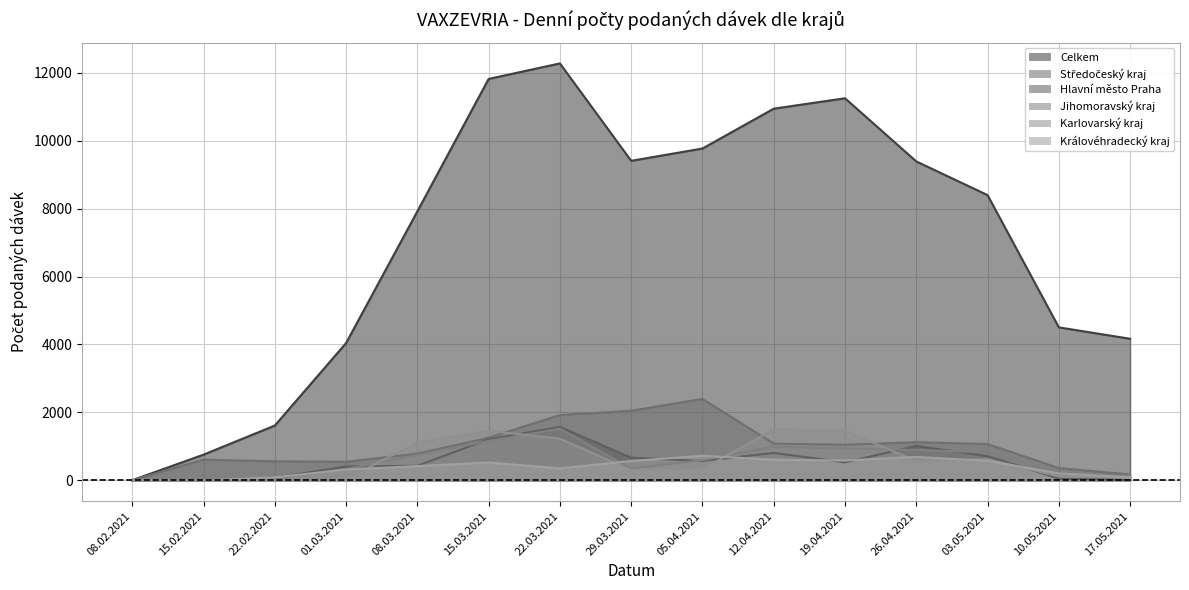

What is the value of the Celkem point at the 13th from the left?

8398